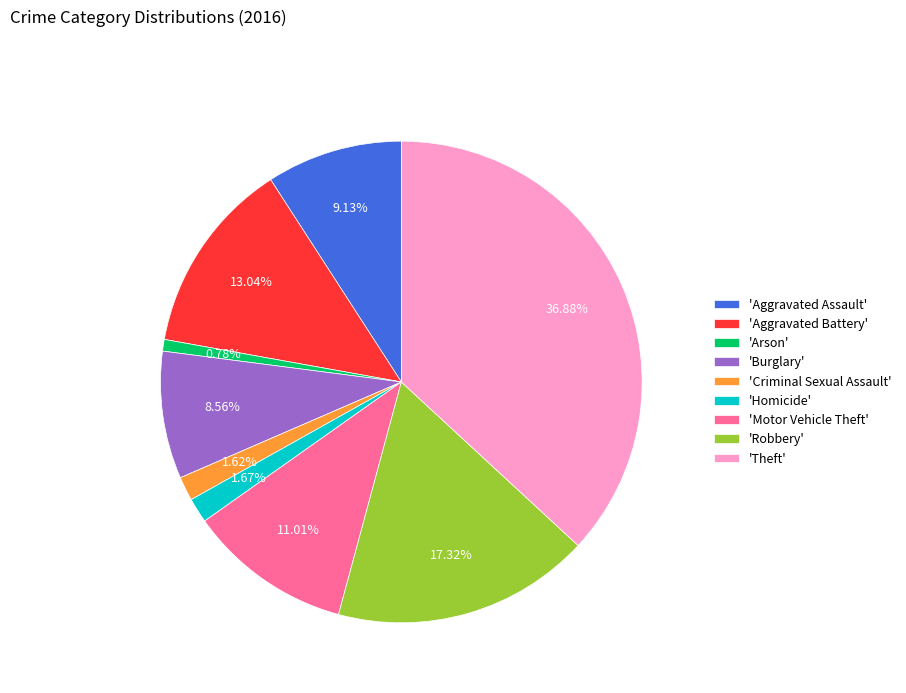

How many segments does this pie chart have?

9